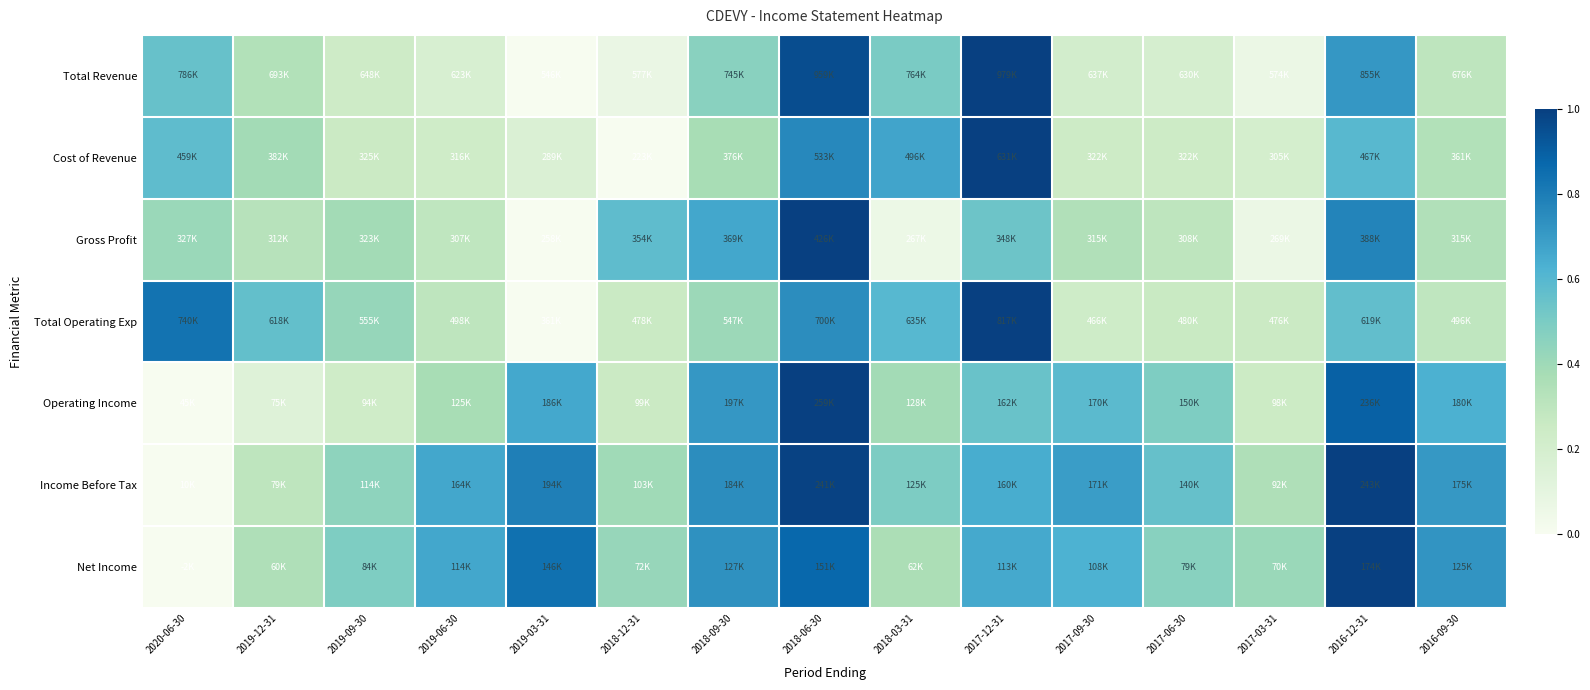

Between 2017-09-30 and 2018-12-31, which is larger?

2017-09-30